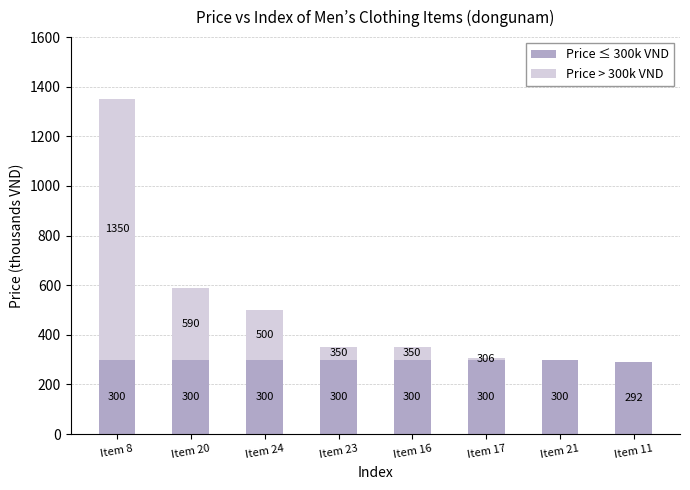

Read the Price ≤ 300k VND value at Item 23.

300